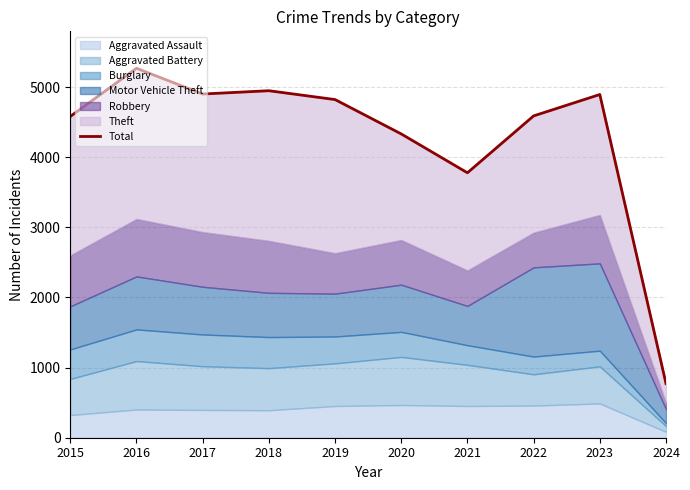

Reading left to right, transcribe all the data shown in this chart.

4580	5267	4900	4947	4821	4331	3777	4588	4893	772